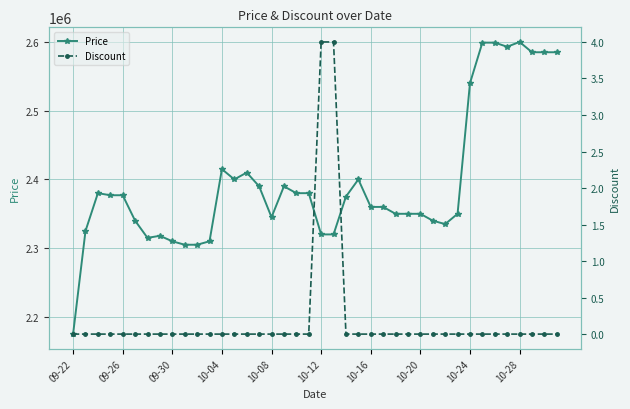

Count the number of categories in the chart.

40